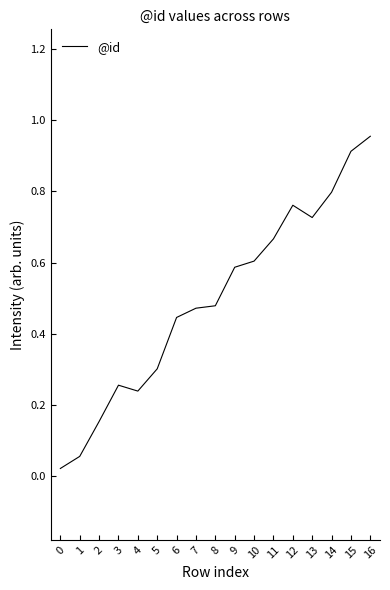

Is it true that the value at 15 is 0.9?

True